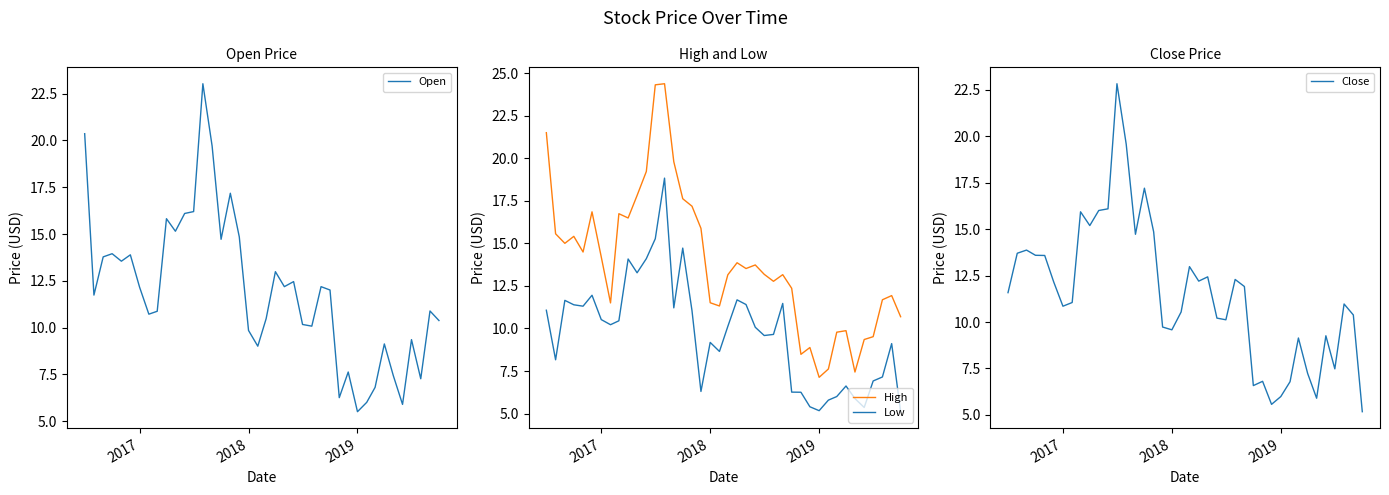

What is the minimum value for Close?

5.2